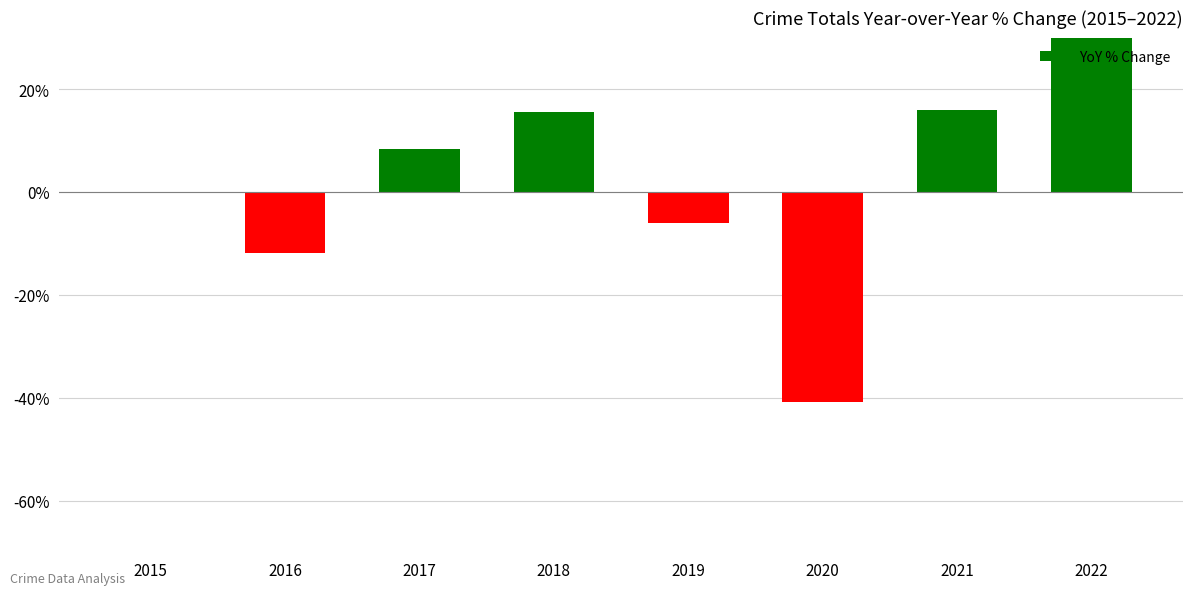

Rank the categories by value from lowest to highest.

2020, 2016, 2019, 2015, 2017, 2018, 2021, 2022